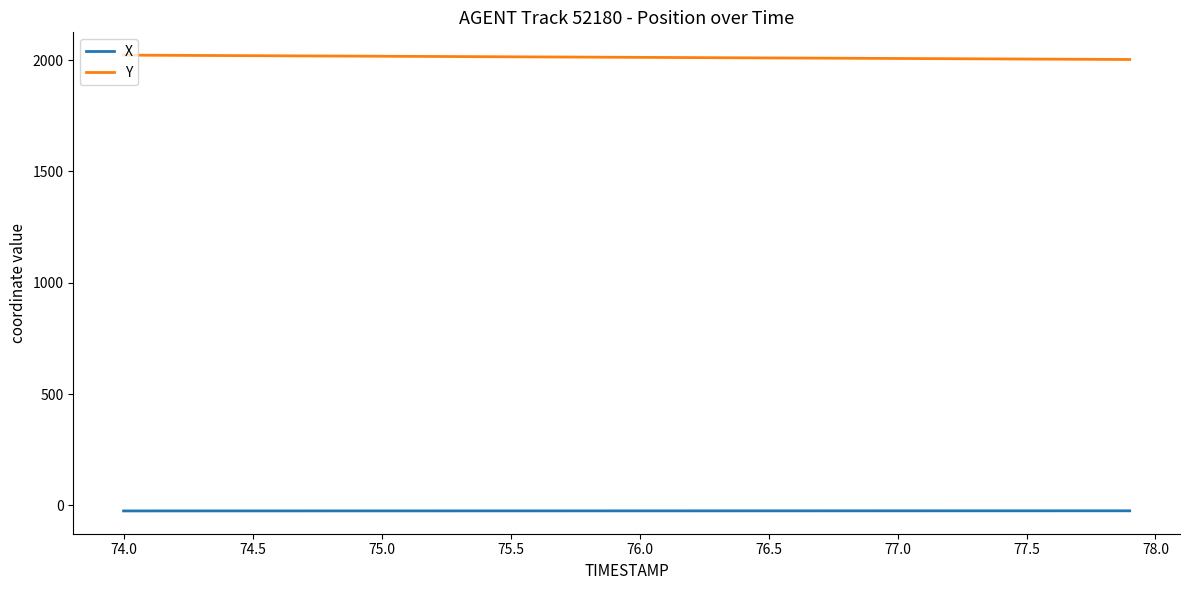

True or false: X and Y cross at least once.

False